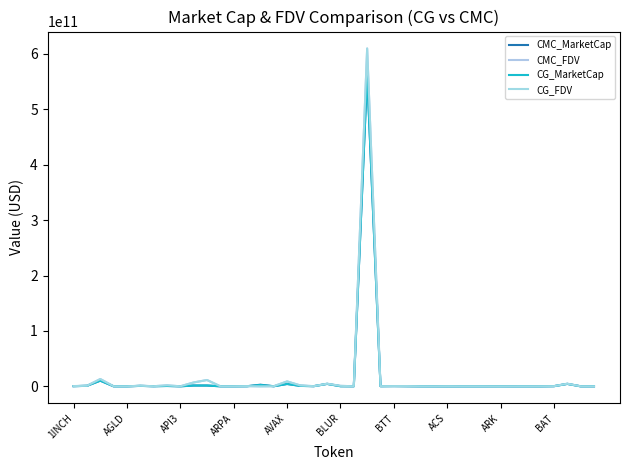

Between which two adjacent categories do CG_FDV and CMC_FDV first intersect?

1INCH and AGLD